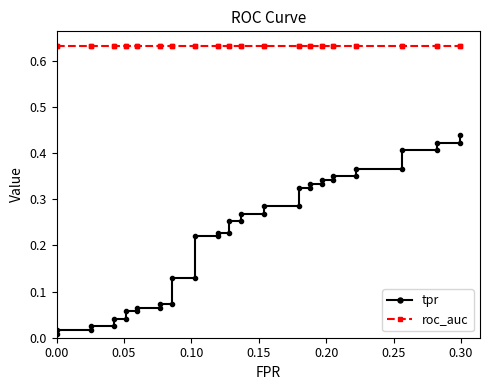

Which series has the largest range (max minus min)?

tpr